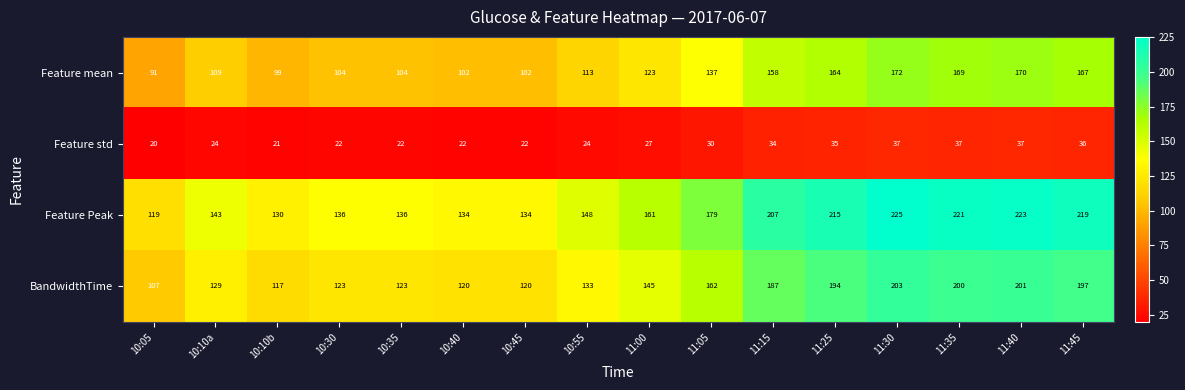

List the series in order of their peak value, highest first.

Feature Peak, BandwidthTime, Feature mean, Feature std